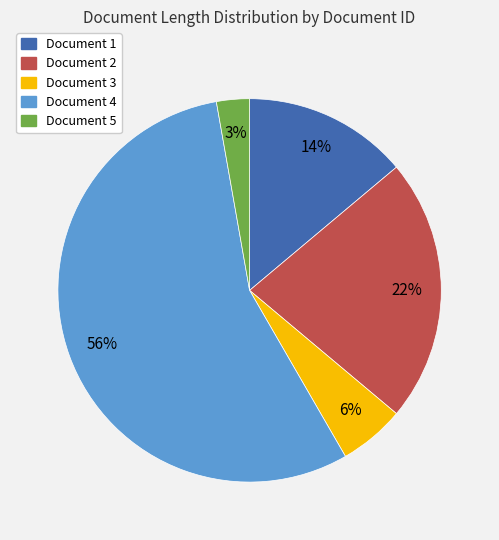

How many slices are in this pie chart?

5